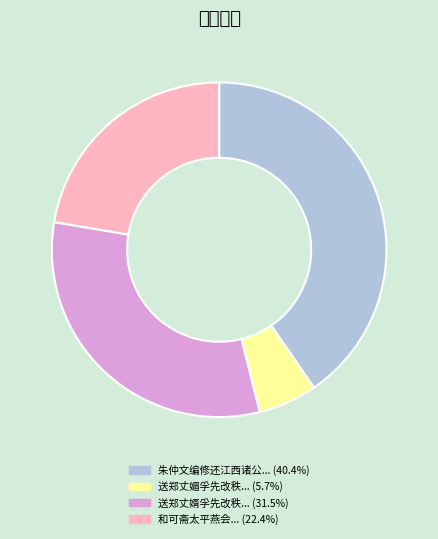

Which slice is the smallest?

送郑丈媚孚先改秩用广西诸公韵